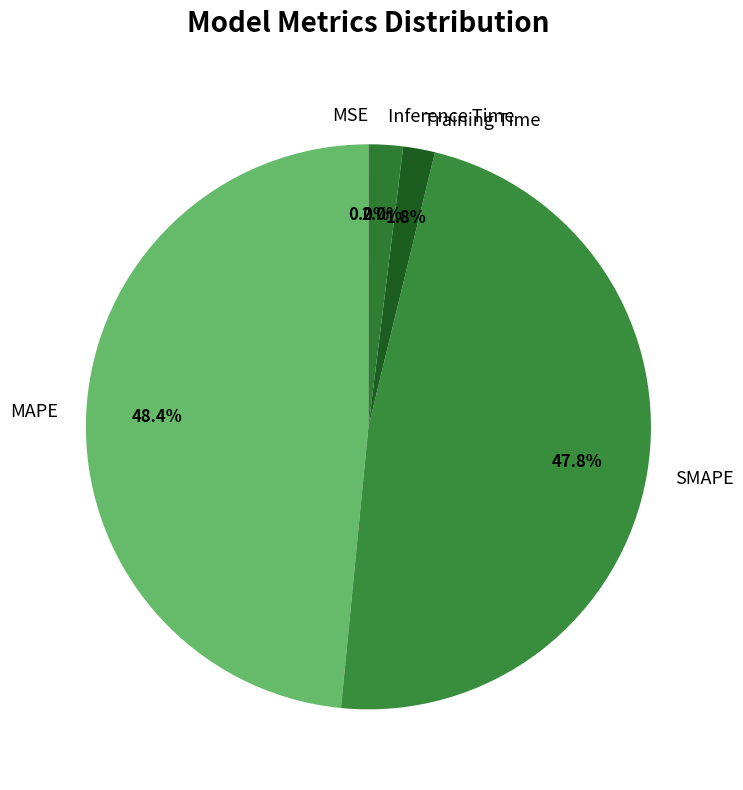

Which has a higher value, Inference Time or MAPE?

MAPE